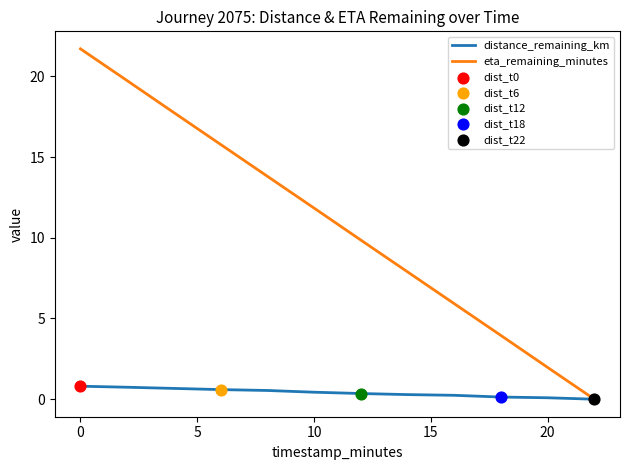

List the series in order of their peak value, lowest first.

distance_remaining_km, eta_remaining_minutes